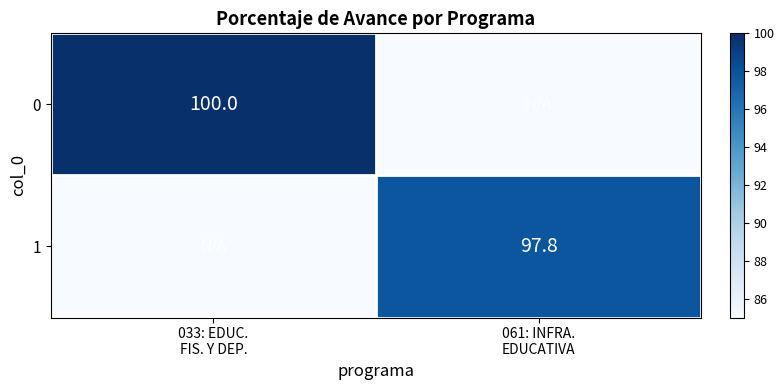

What is the approximate value of 0 at 033: EDUC. FIS. Y DEP.?

100.0